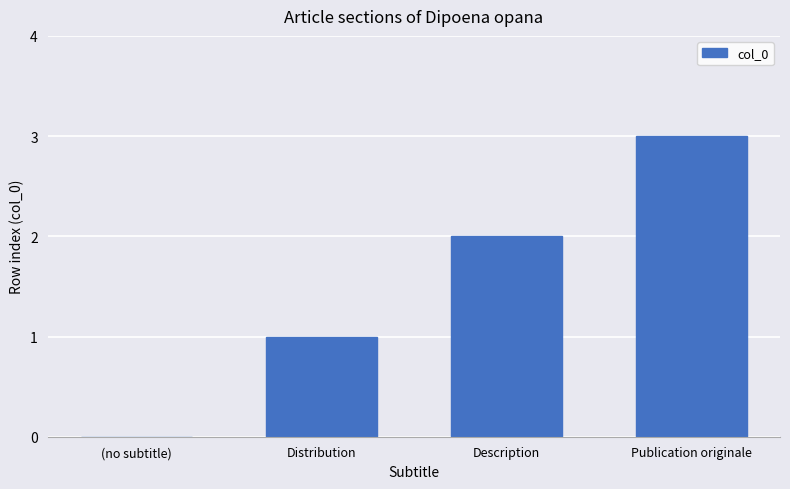

What is the average value?

2